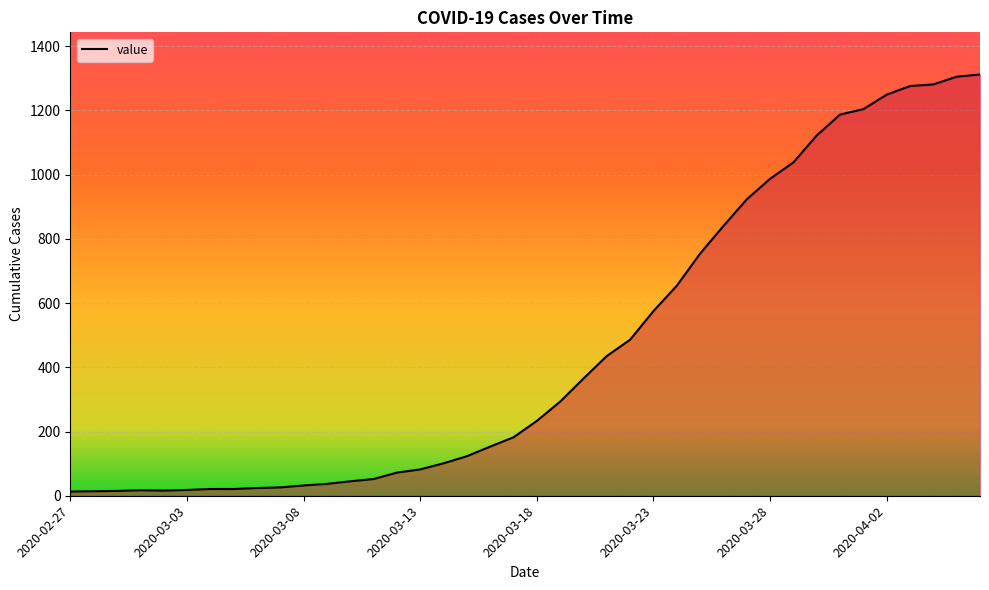

What is the maximum value shown in the chart?

1312